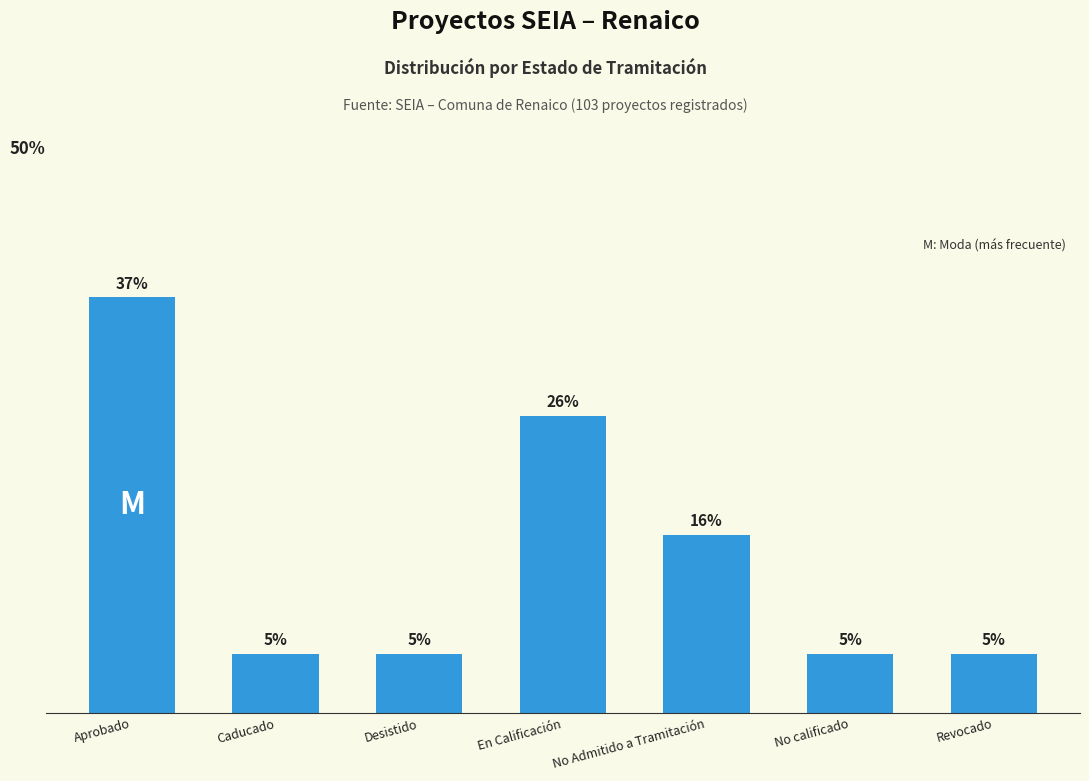

Does the chart contain any negative values?

No